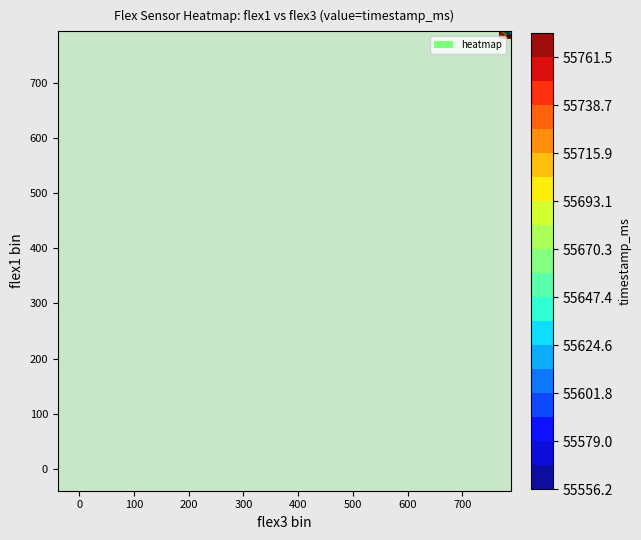

Rank the series by their maximum value, from lowest to highest.

flex3_values, flex1_values, timestamp_ms